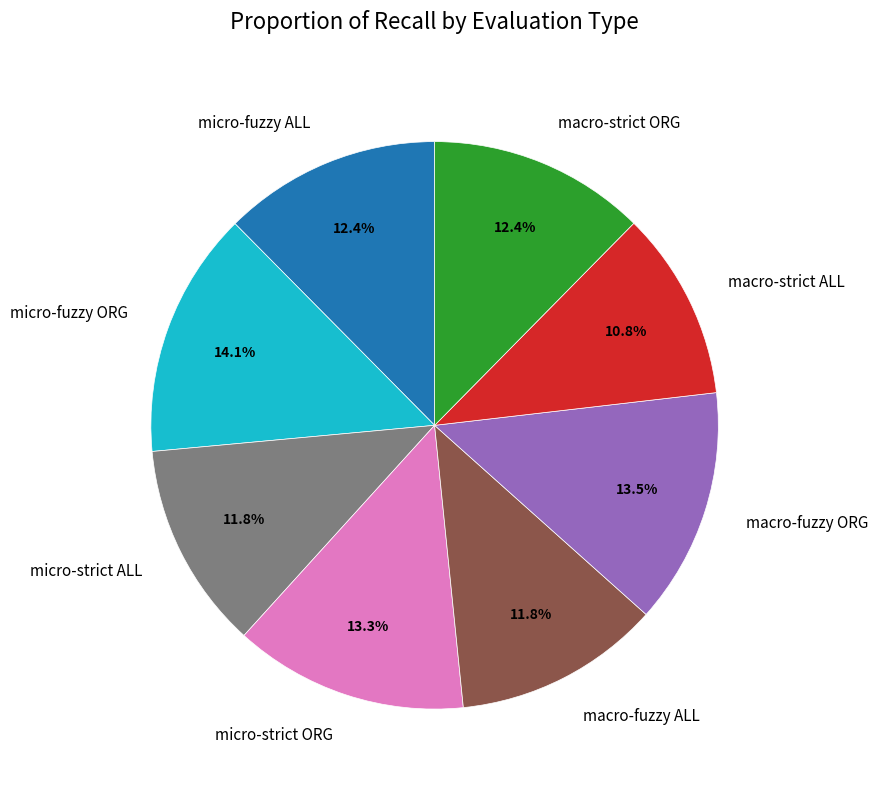

What is the total percentage of micro-fuzzy ALL and macro-fuzzy ALL?

24.2%